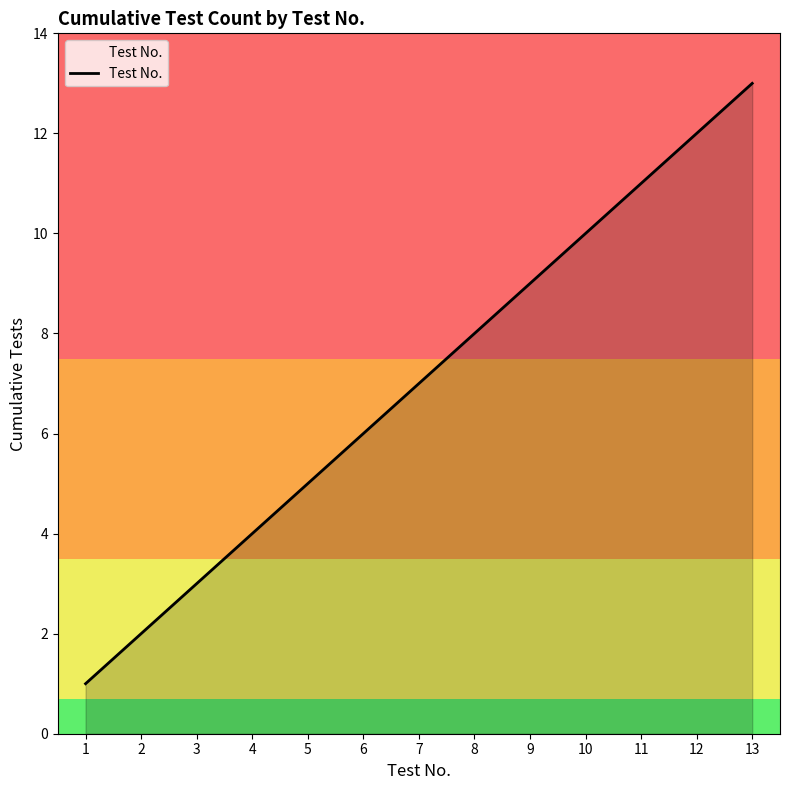

Does the chart display data point markers on the line(s)?

No